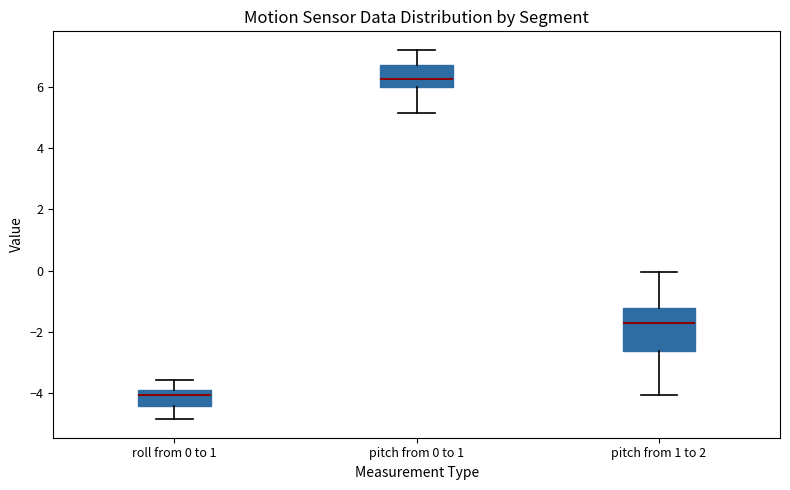

Reading left to right, transcribe this box plot: for each box, give where its median line is, the range the box spans, and where its two whiskers end, as read against the y-axis. The values are not printed on the chart, so give them approximately, as read against the axis.

roll from 0 to 1: median -4.0 (just below the box's upper edge), box -4.4 to -4.0, whiskers -4.8 to -3.6
pitch from 0 to 1: median 6.2, box 6.0 to 6.8, whiskers 5.2 to 7.2
pitch from 1 to 2: median -1.8, box -2.6 to -1.2, whiskers -4.0 to 0.0